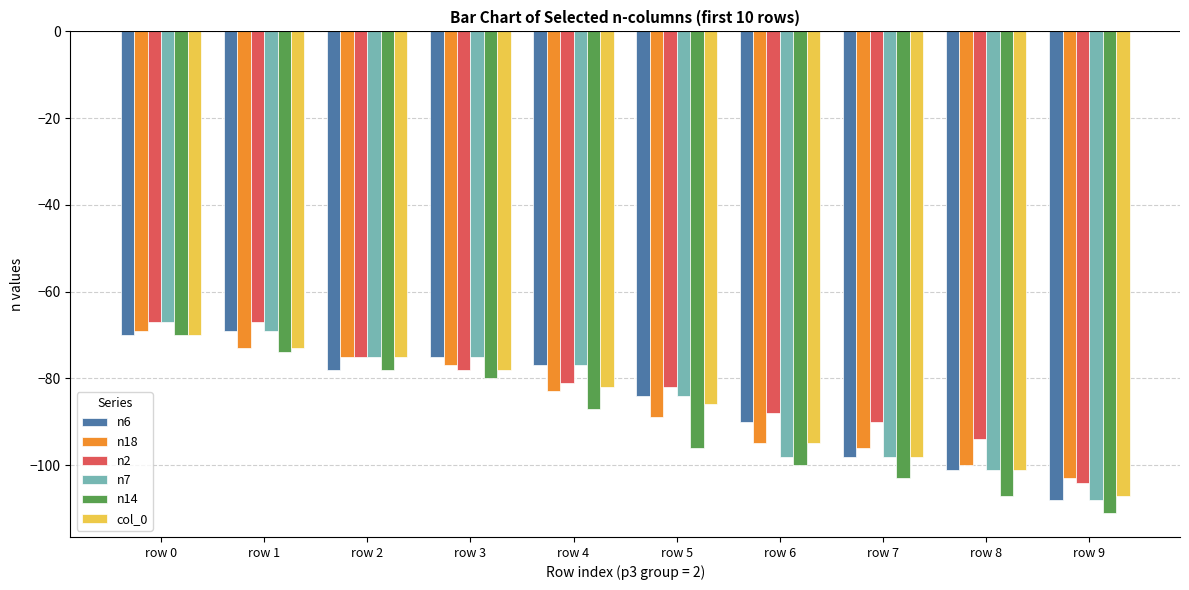

What is the value of the n7 bar at the 4th from the left?

-75